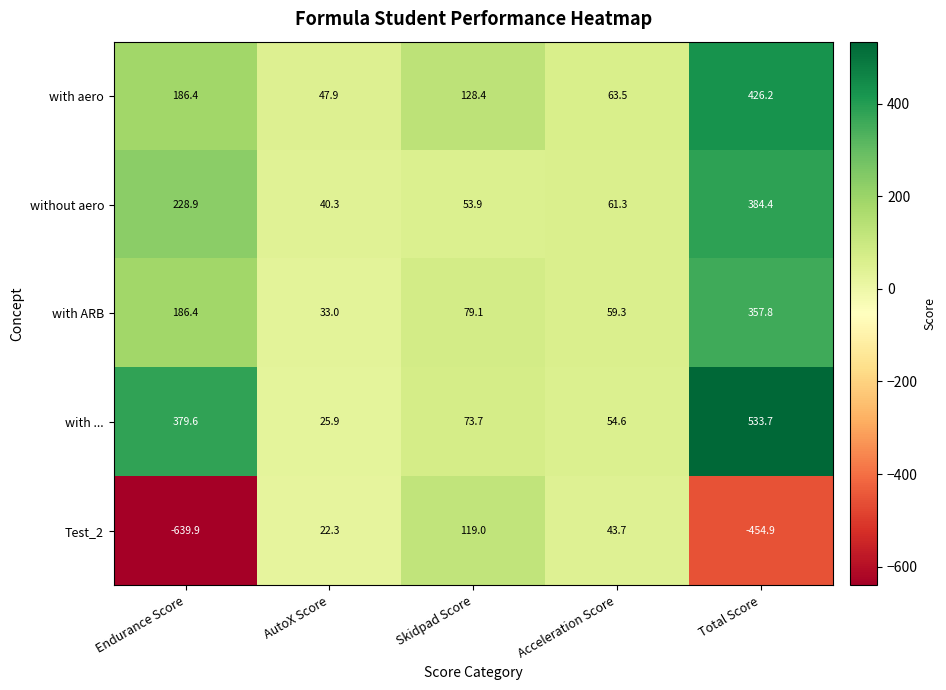

What is the total value across all series at Acceleration Score?

282.4